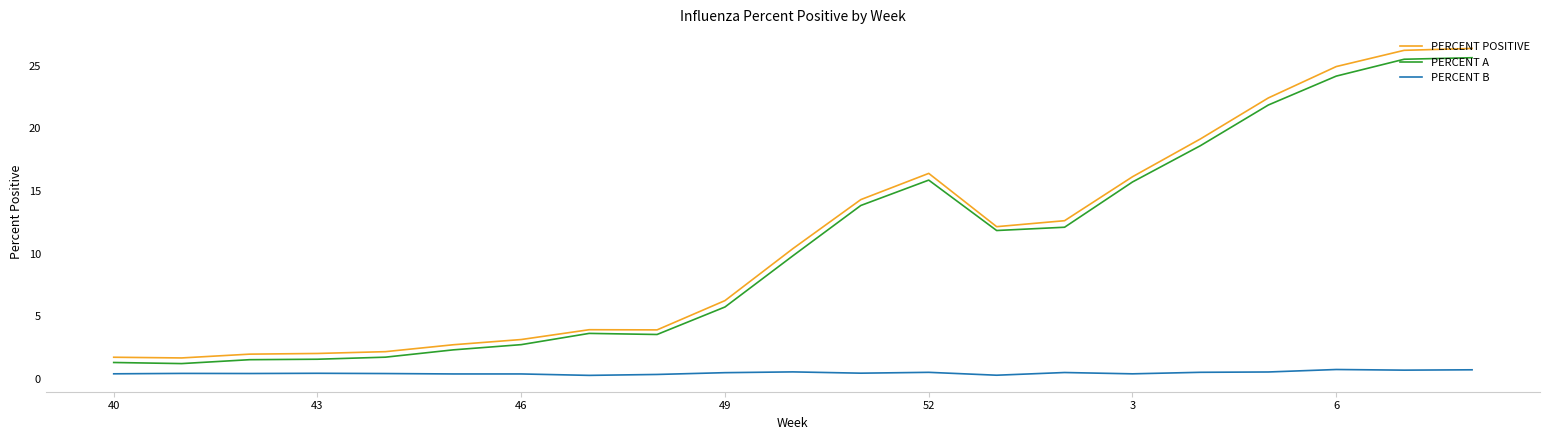

What is the difference between the maximum and minimum values in the PERCENT A series?

24.4